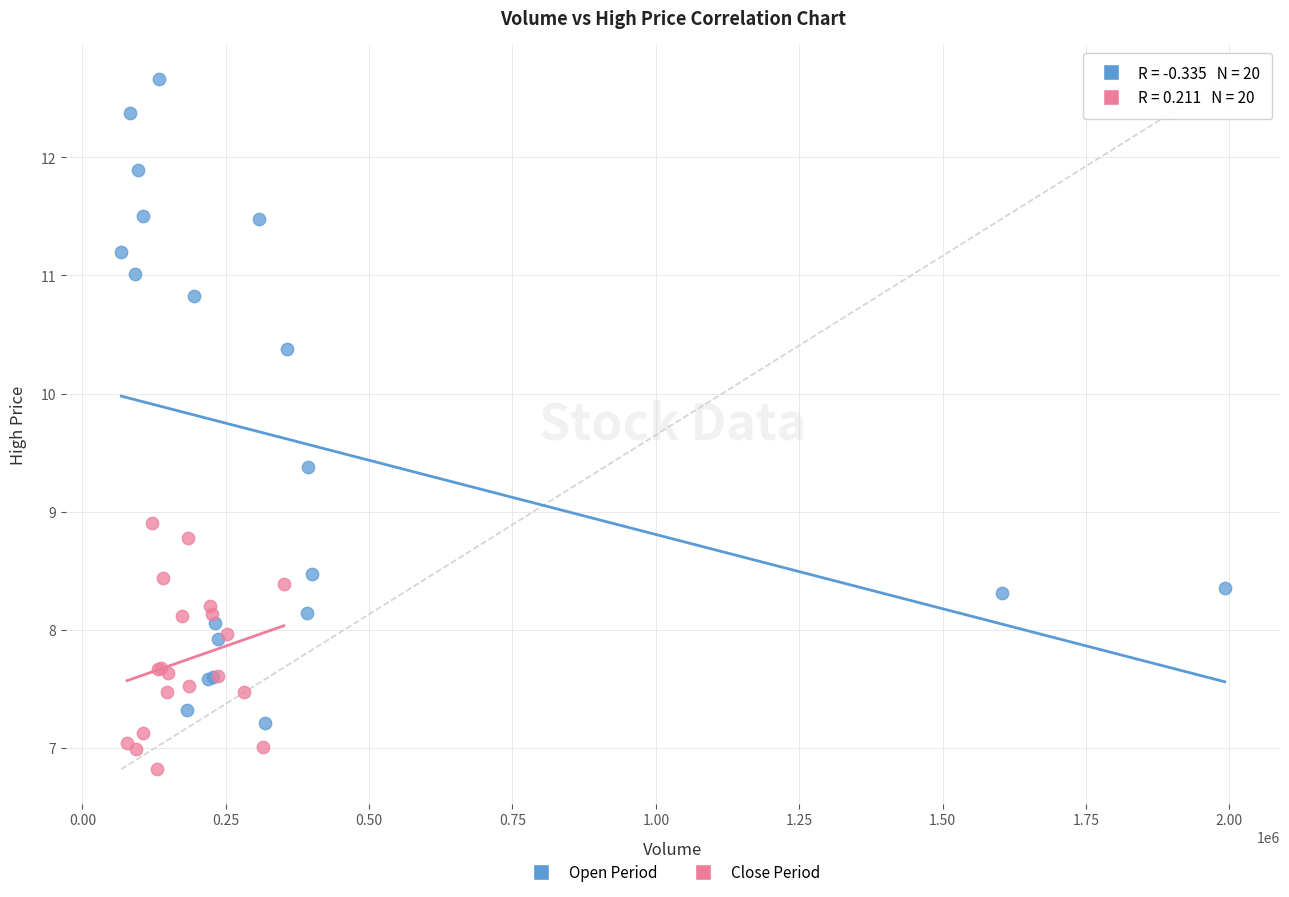

Which series has the largest Y range (max minus min)?

Open Period